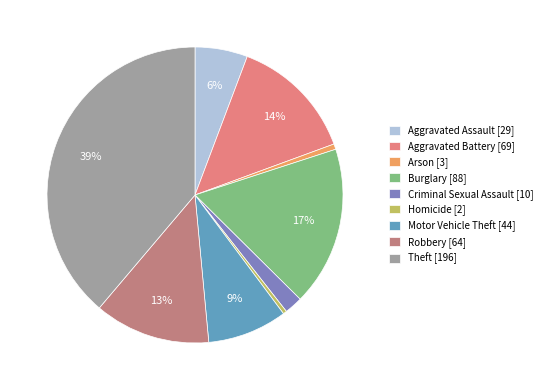

Which slice is the smallest?

Homicide